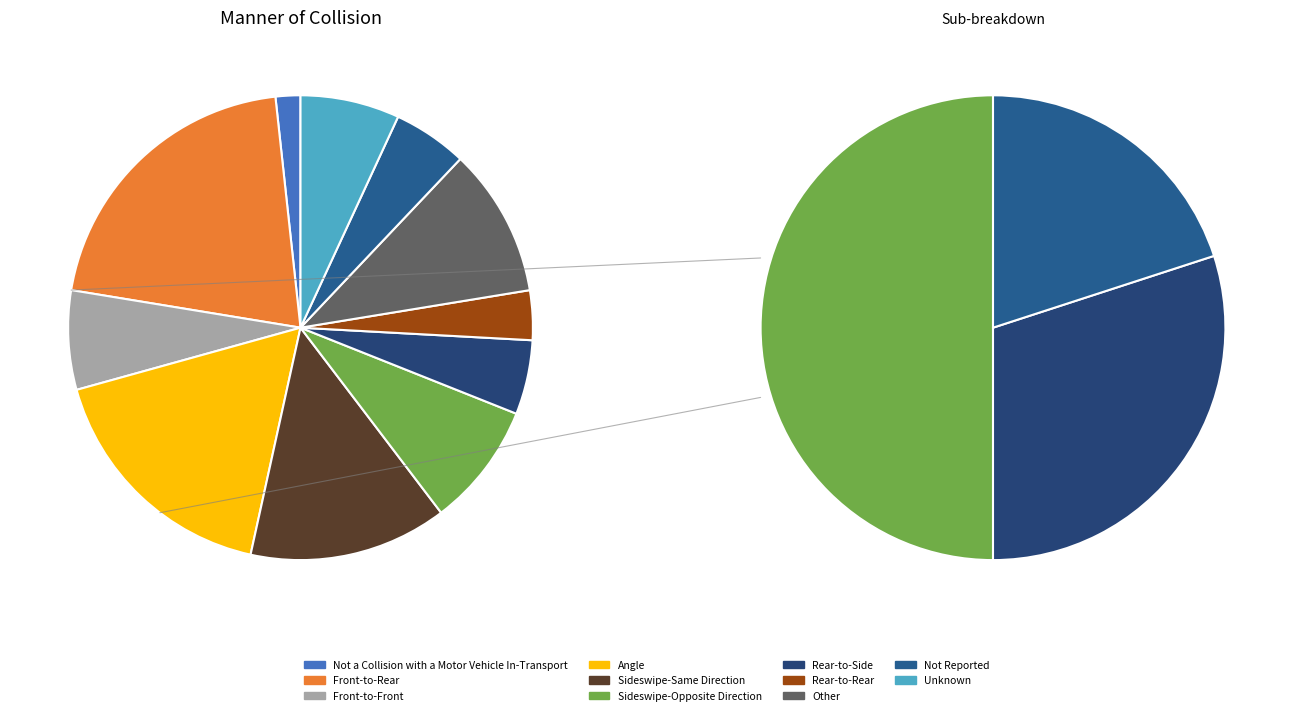

Count the number of slices in the pie.

11